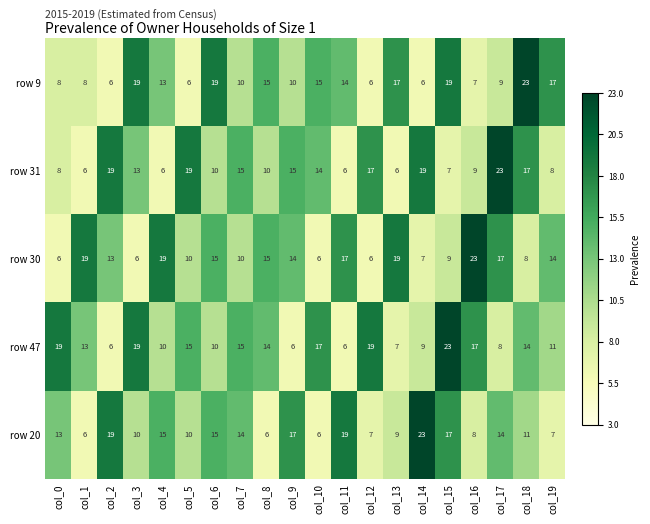

Where is row 9 nearest to the value 14?

col_11